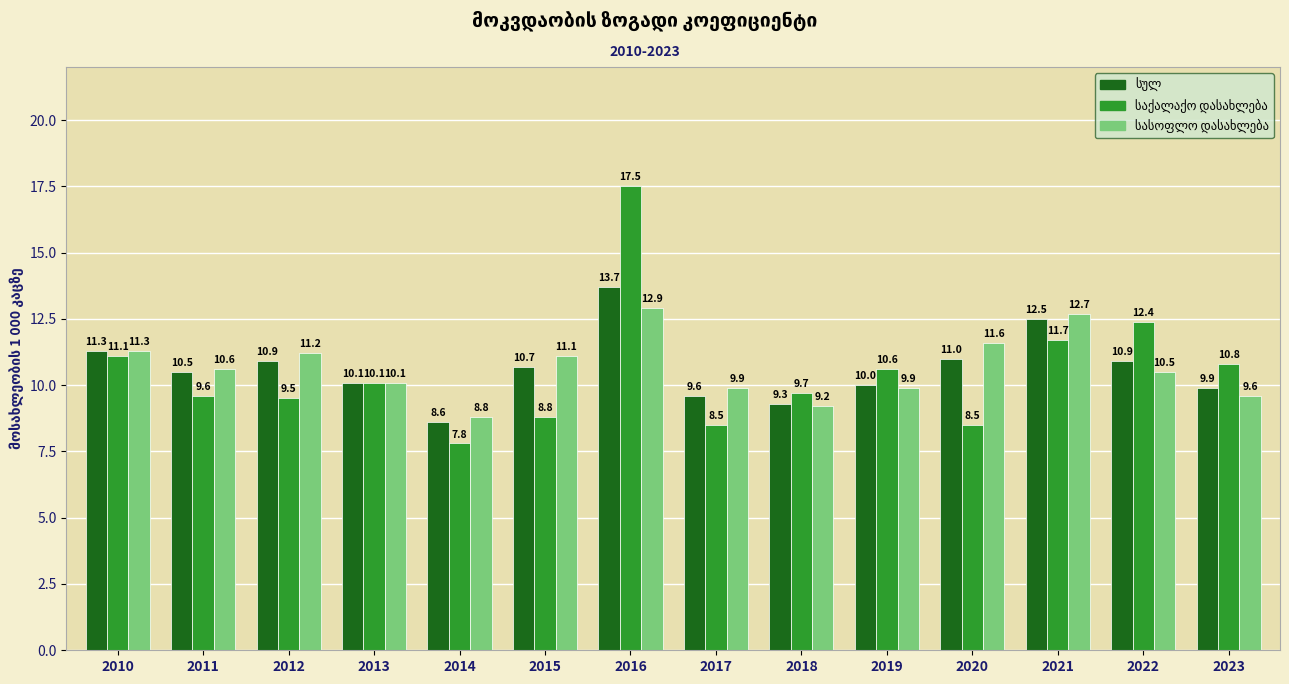

Which category has the lowest value across all series?

2014